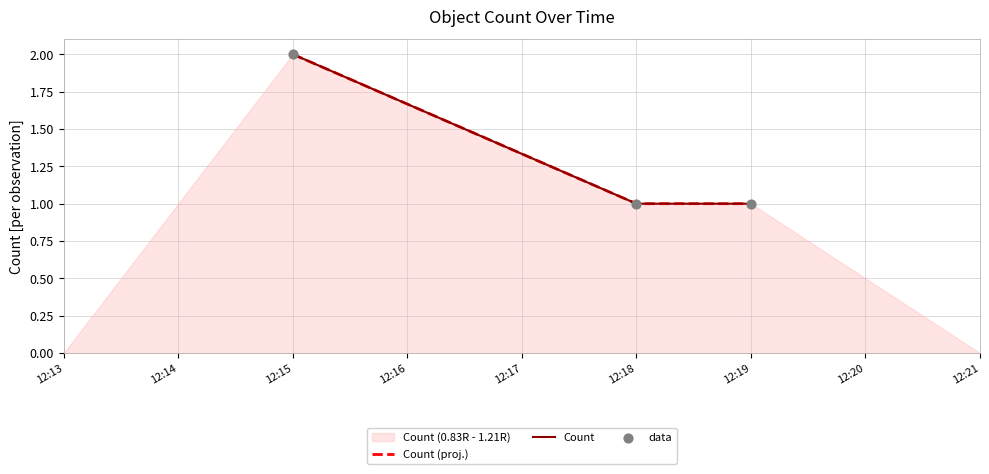

Is the value of Count at 12:19 greater than the value of data at 12:19?

No